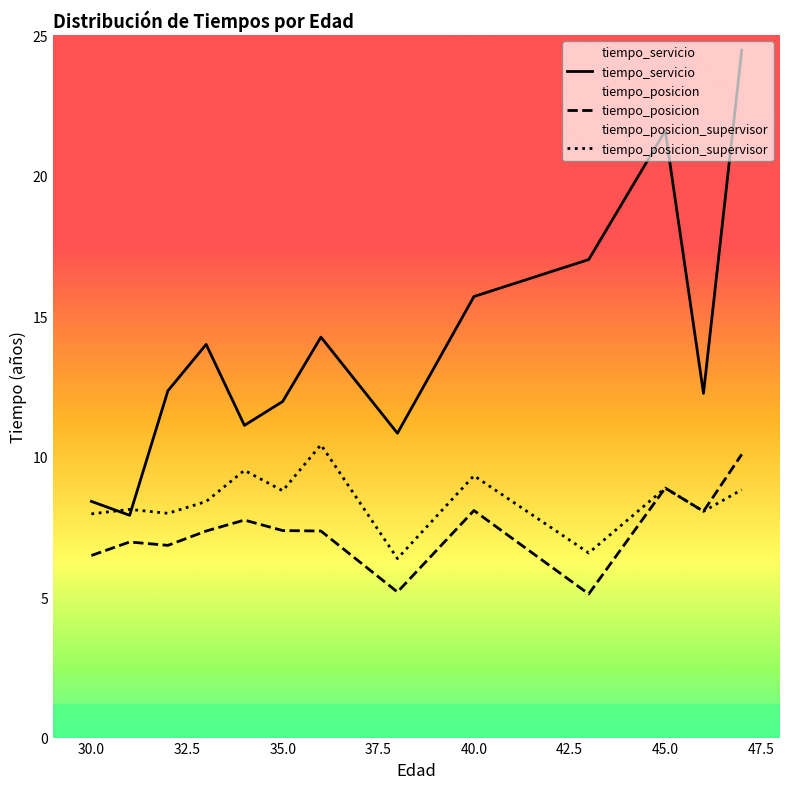

Is the value of tiempo_posicion at 47.5 greater than the value of tiempo_posicion_supervisor at 40.0?

No